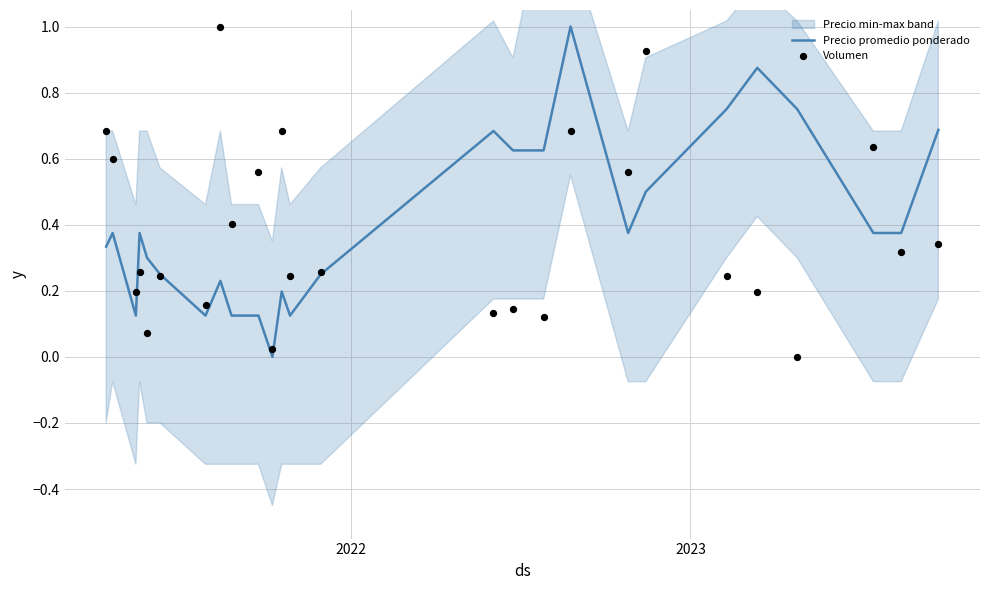

At how many categories does at least one series exceed 0?

26